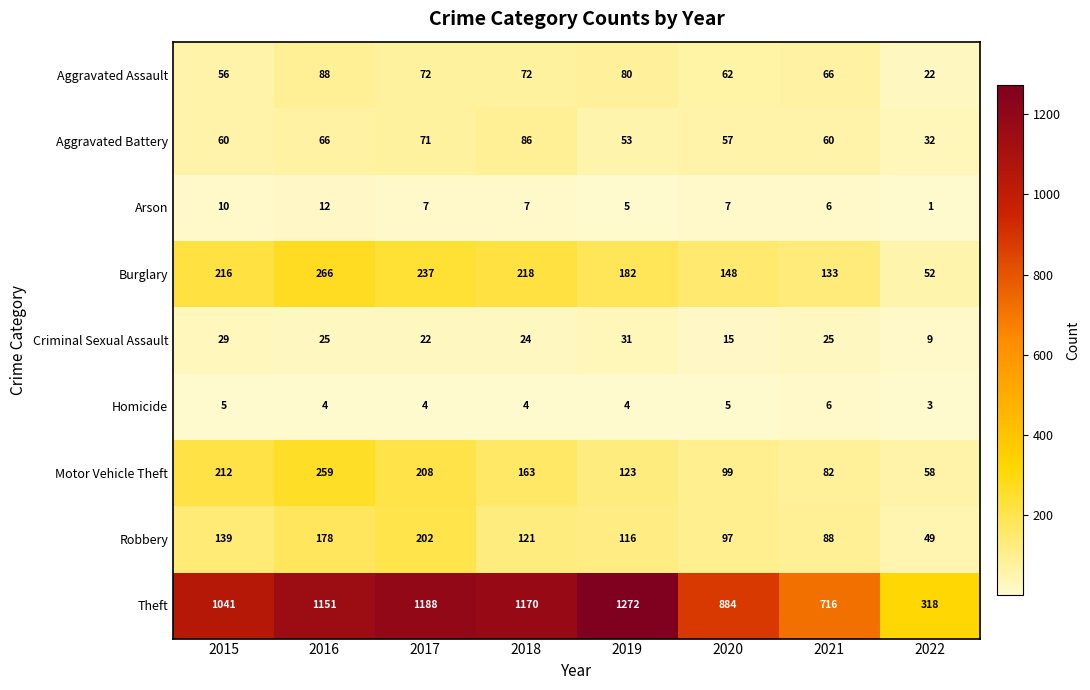

What is the average value of the Arson series?

7